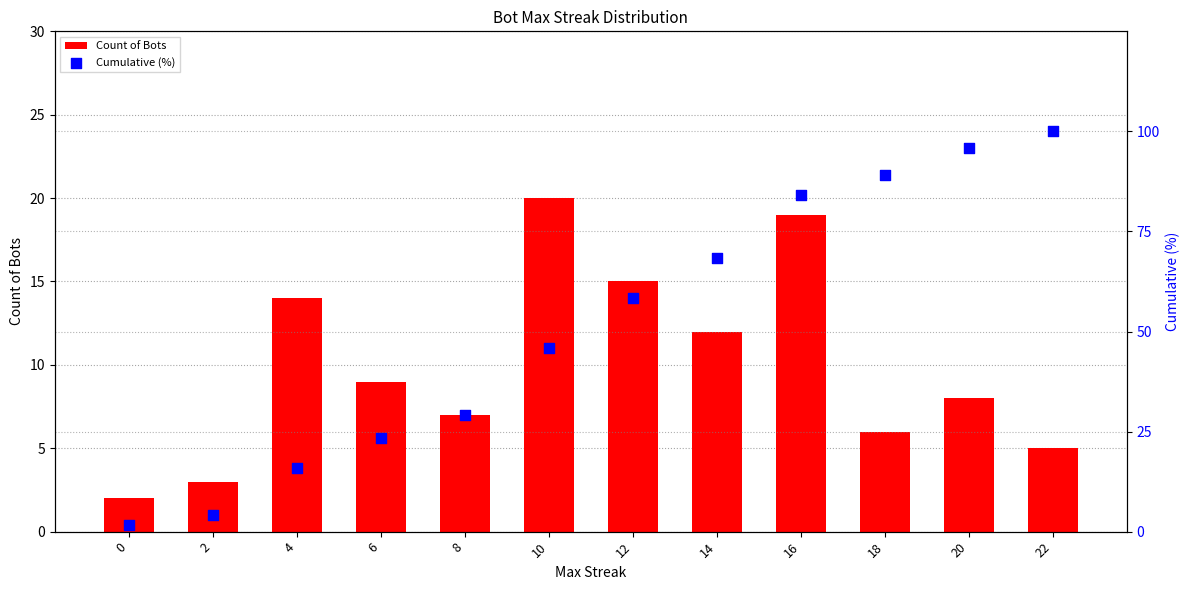

At which category is the sum across all series the highest?

22